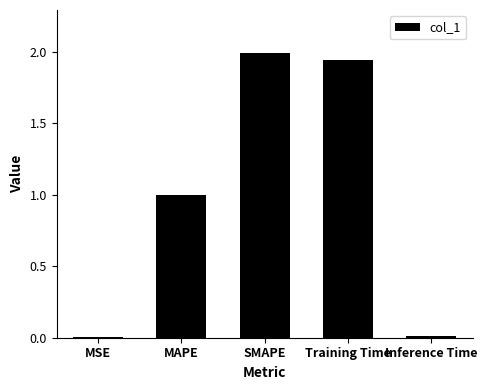

How many bars are there in total?

5